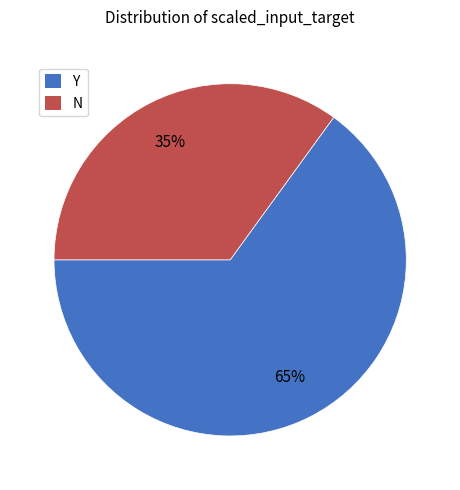

To the nearest percent, what is the average slice percentage?

50%